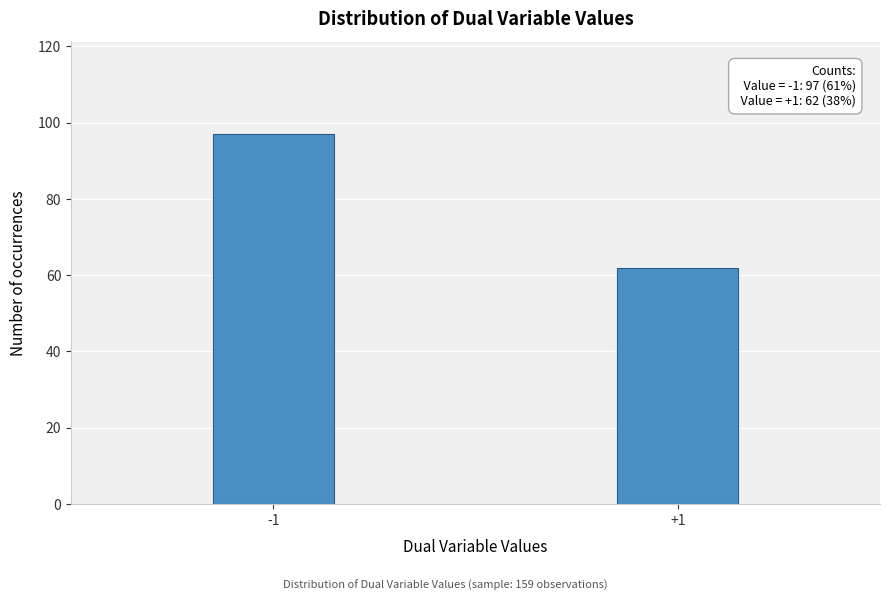

Reading left to right, list all the values displayed in this chart.

-1=97	+1=62